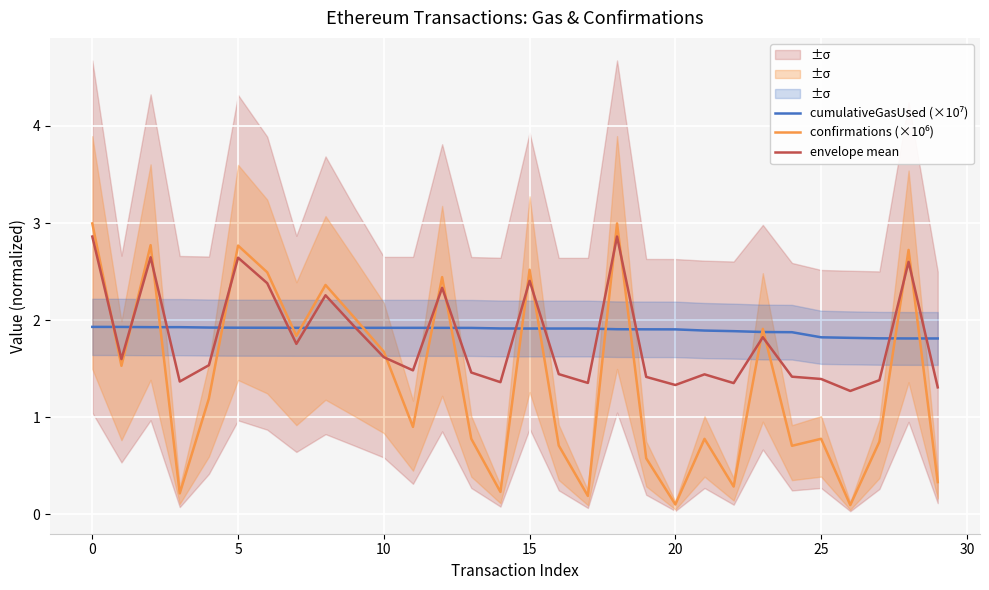

How many distinct data groups are displayed?

3